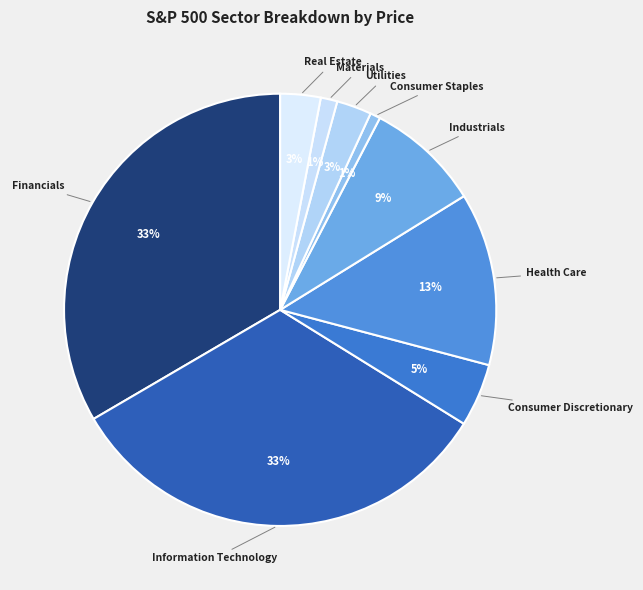

Which has a higher value, Consumer Discretionary or Real Estate?

Consumer Discretionary